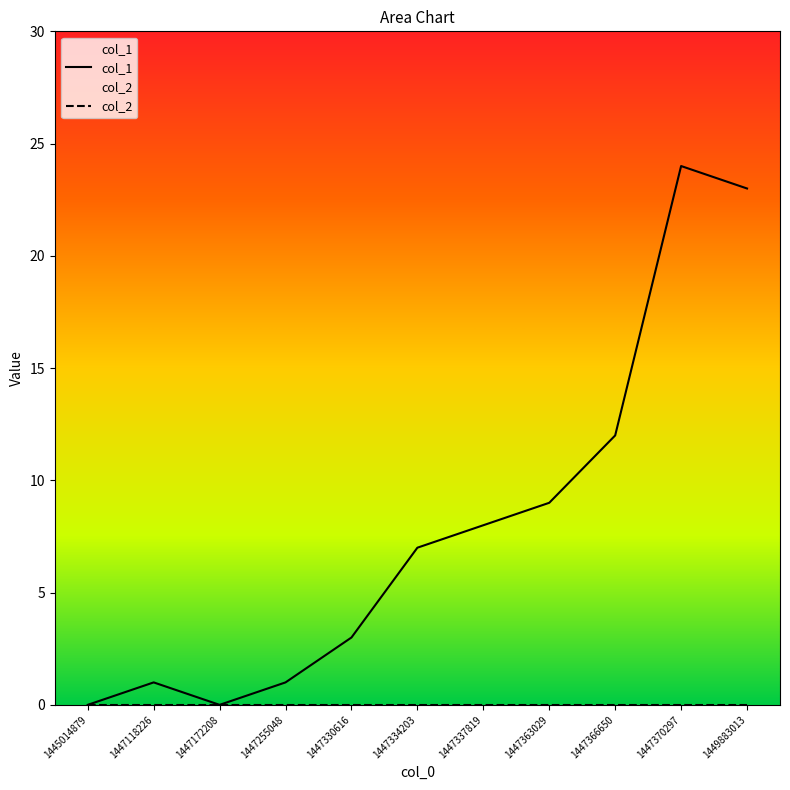

True or false: the data shows 4 at 1447330616.

False